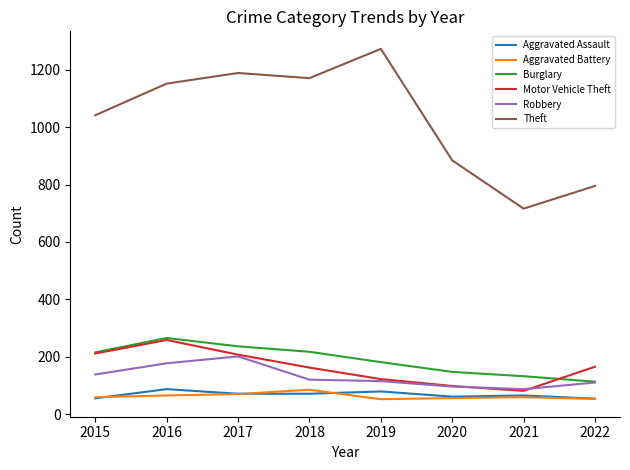

What is the minimum value for Theft?

716